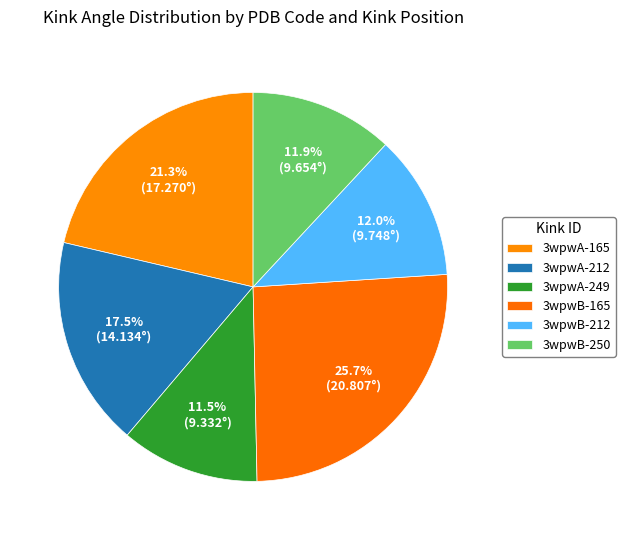

Which category has the smallest portion of the pie?

3wpwA-249